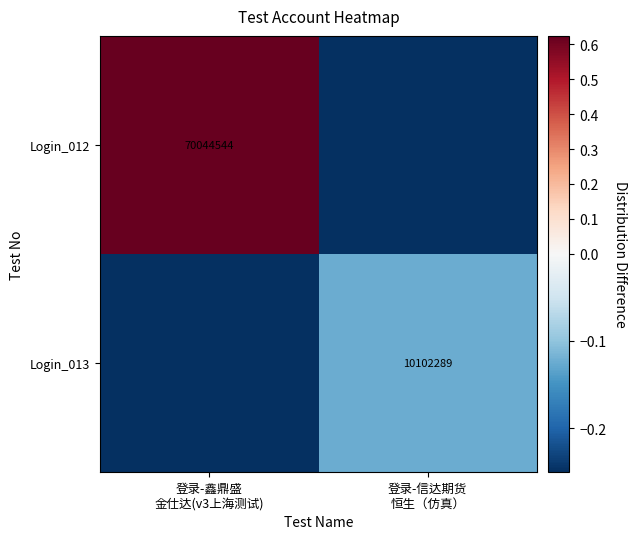

How many series are shown in this chart?

2